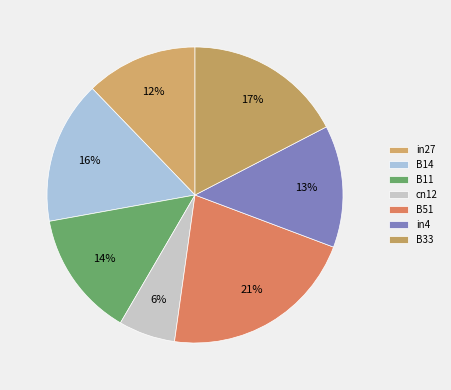

Is it true that cn12 is 6% of the pie?

True